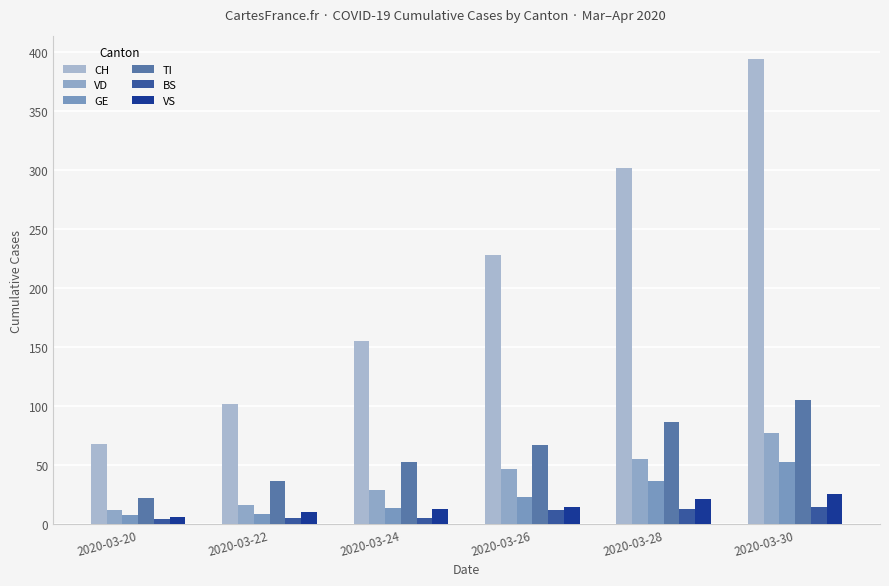

How many data points does each series have?

6